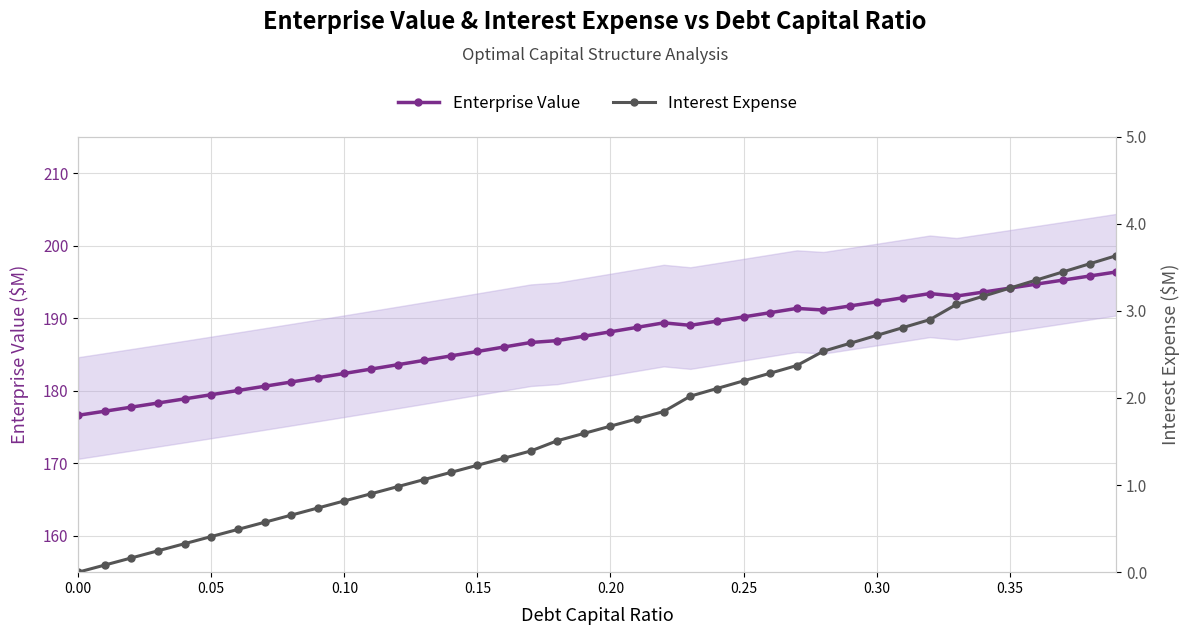

The value of Enterprise Value at 0.35 is 123.6. True or false?

False